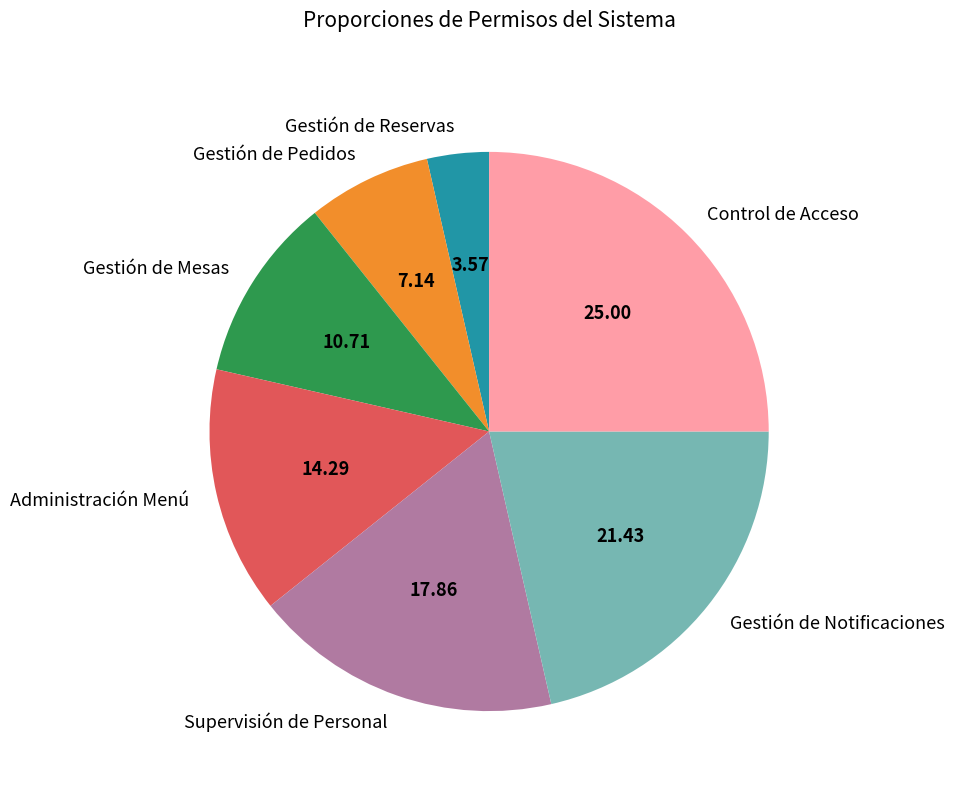

What is the ratio of the value at Supervisión de Personal to the value at Gestión de Mesas?

1.7